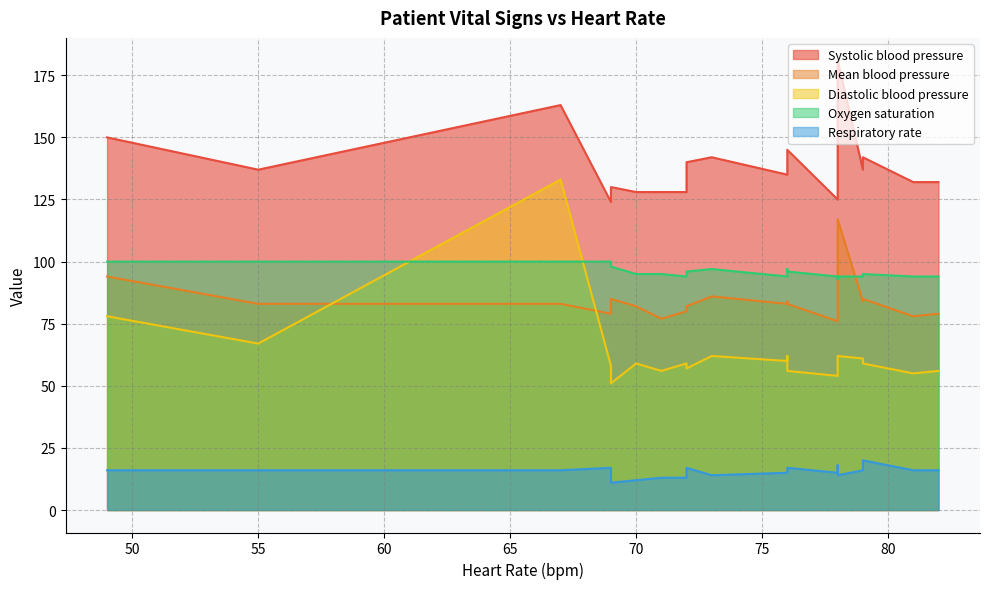

The value of Diastolic blood pressure at 76 is 77. True or false?

False